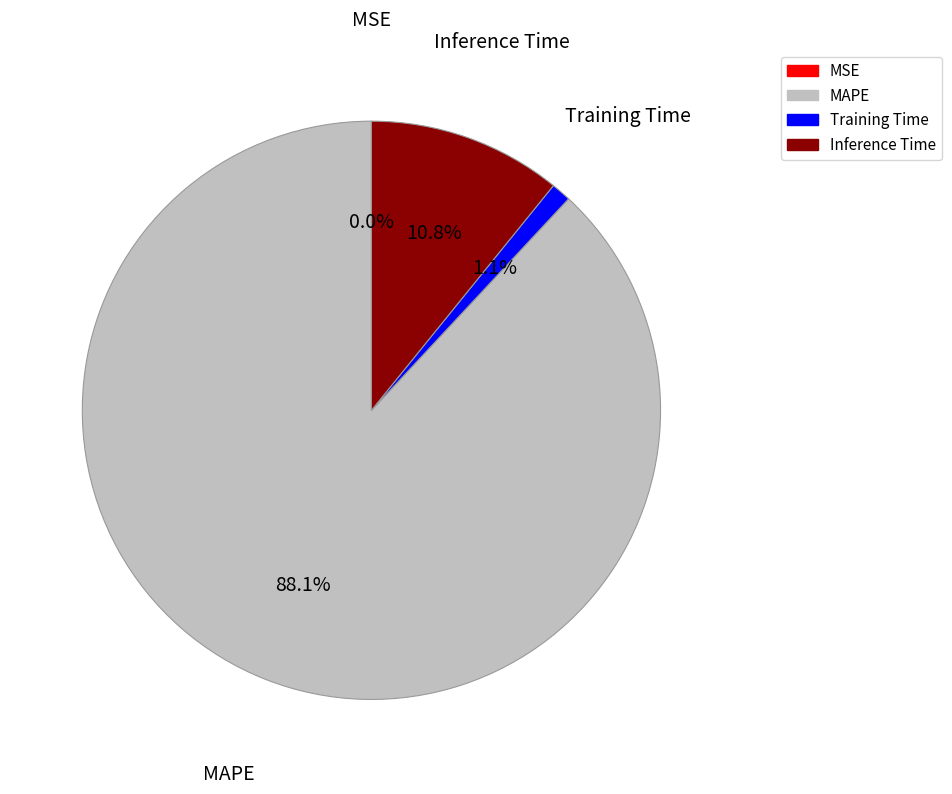

What is the ratio of the value at Inference Time to the value at MAPE?

0.1